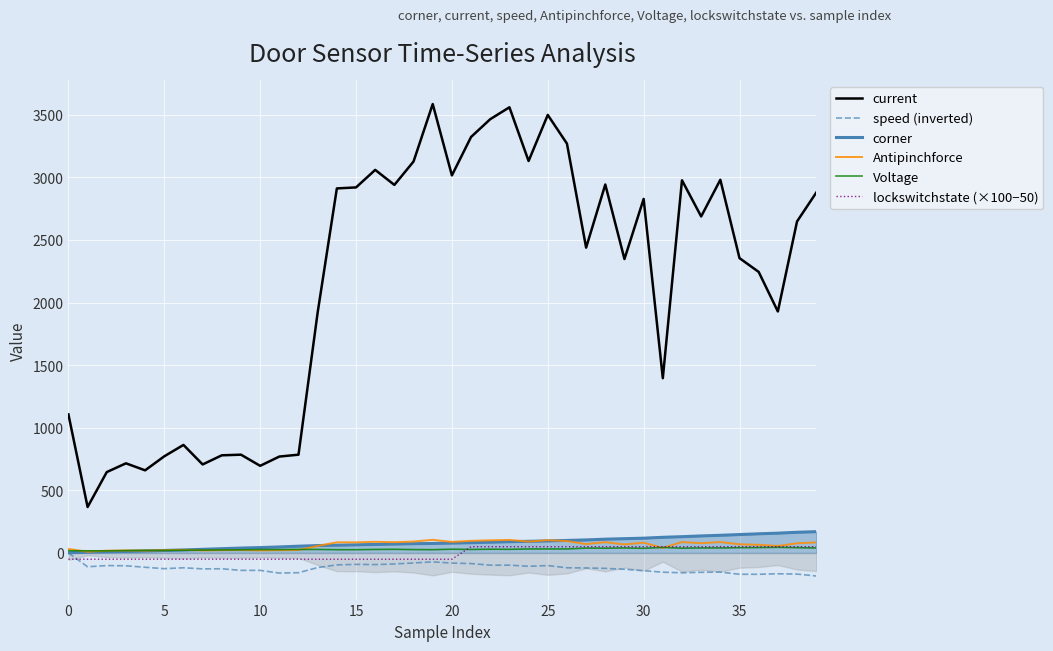

How many values in lockswitchstate (×100−50) are above zero?

19